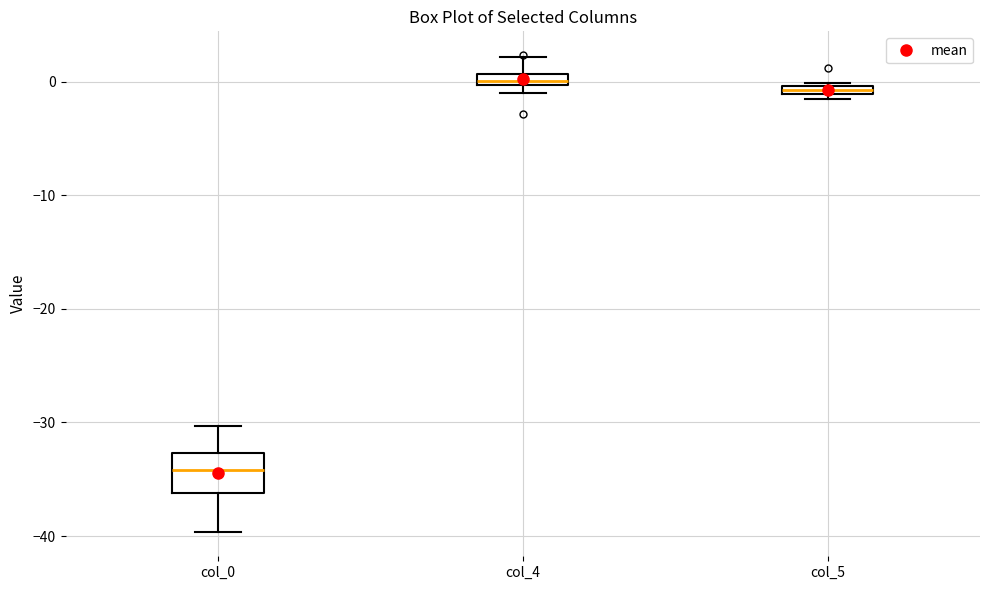

Comparing the boxes themselves (not the whiskers), which one is the tallest?

col_0